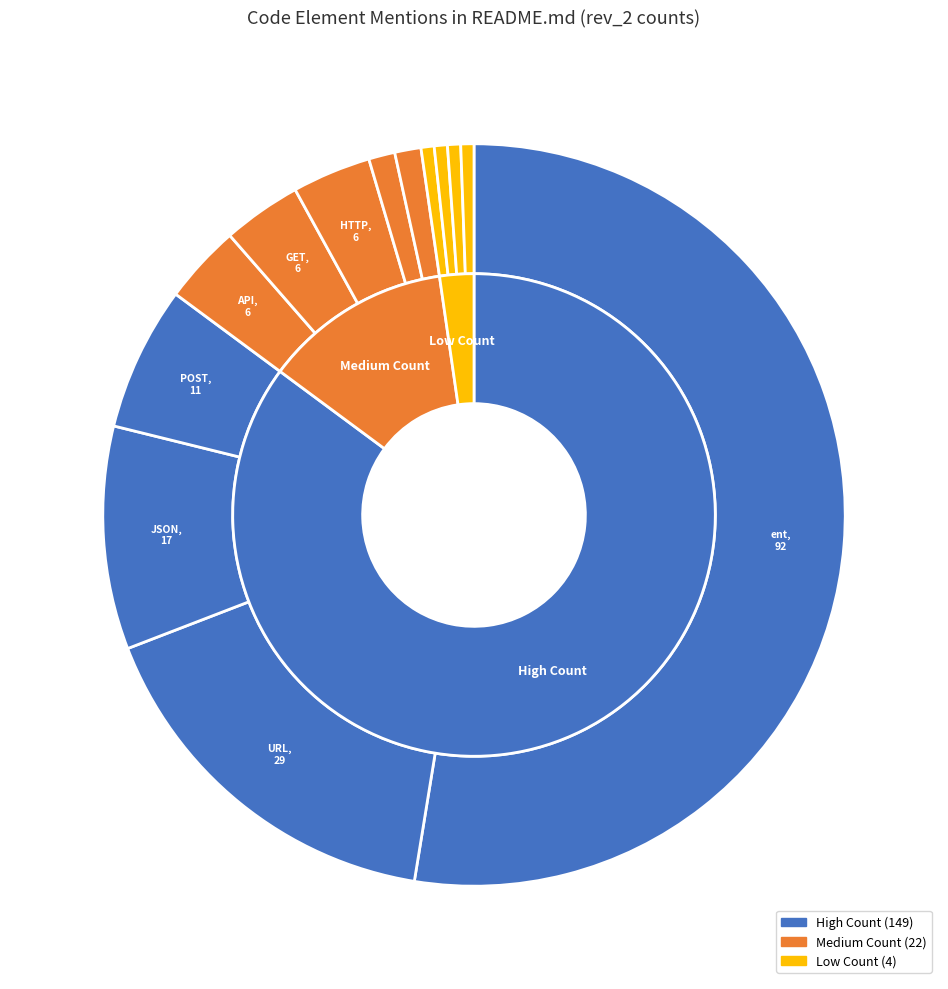

How many slices are in this pie chart?

13